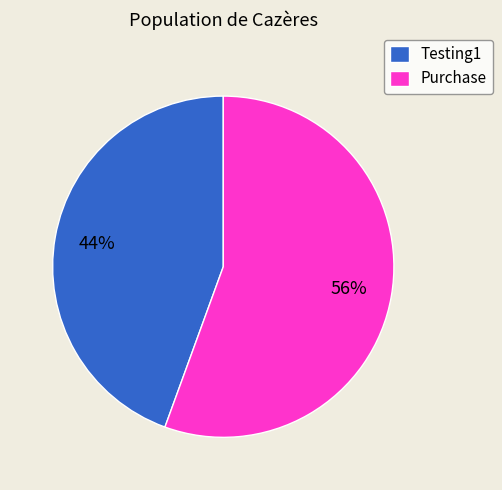

To the nearest percent, what is the average slice percentage?

50%